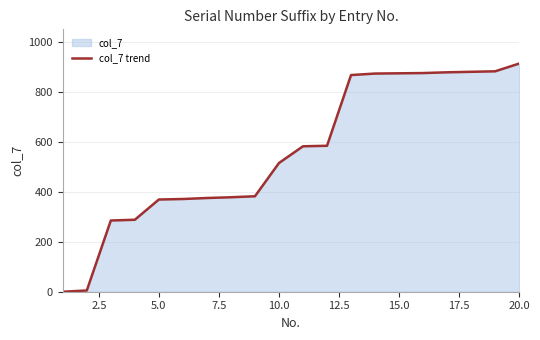

What is the greatest value displayed?

913